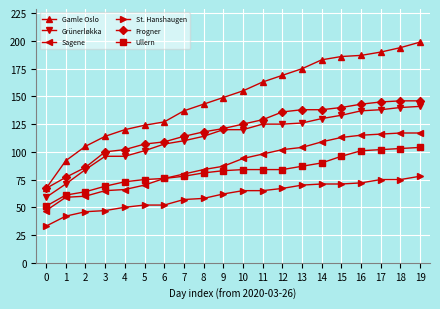

How many data points does each series have?

20